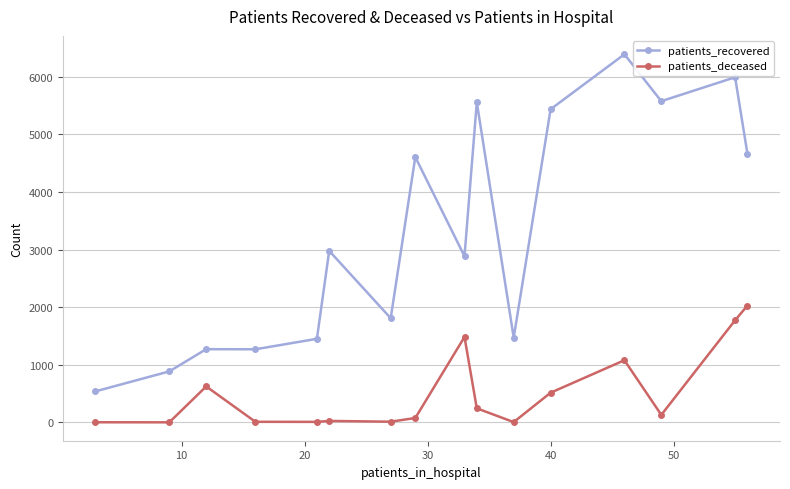

True or false: patients_deceased and patients_recovered cross at least once.

False